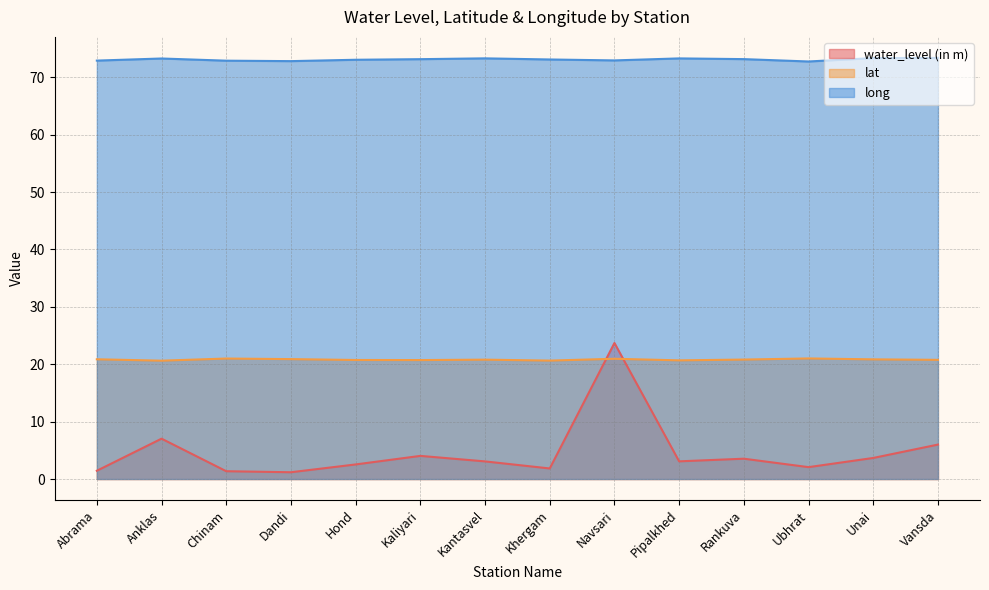

At which label does water_level (in m) reach its peak?

Navsari